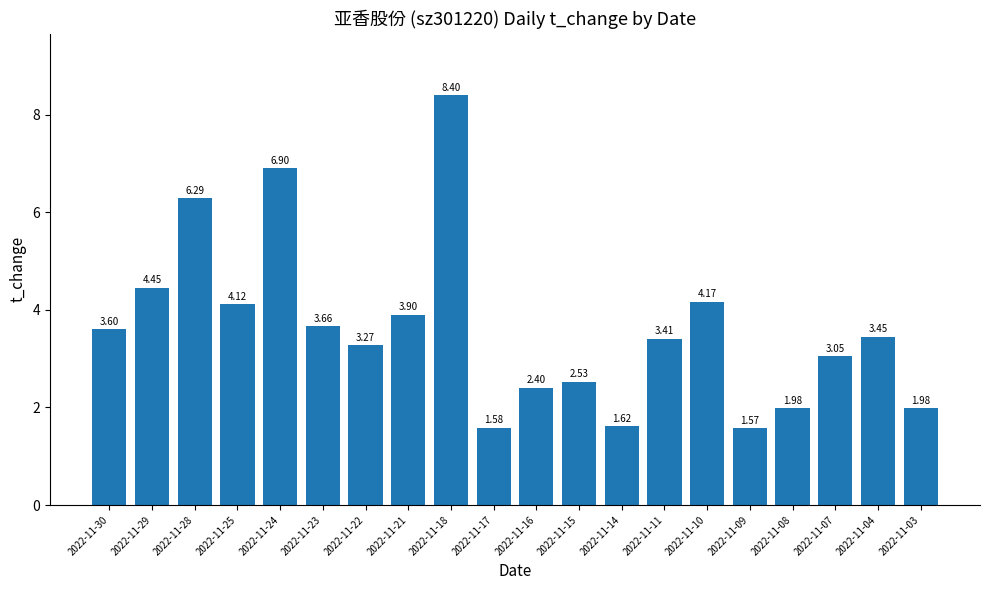

What is the change in value from 2022-11-18 to 2022-11-10?

-4.2